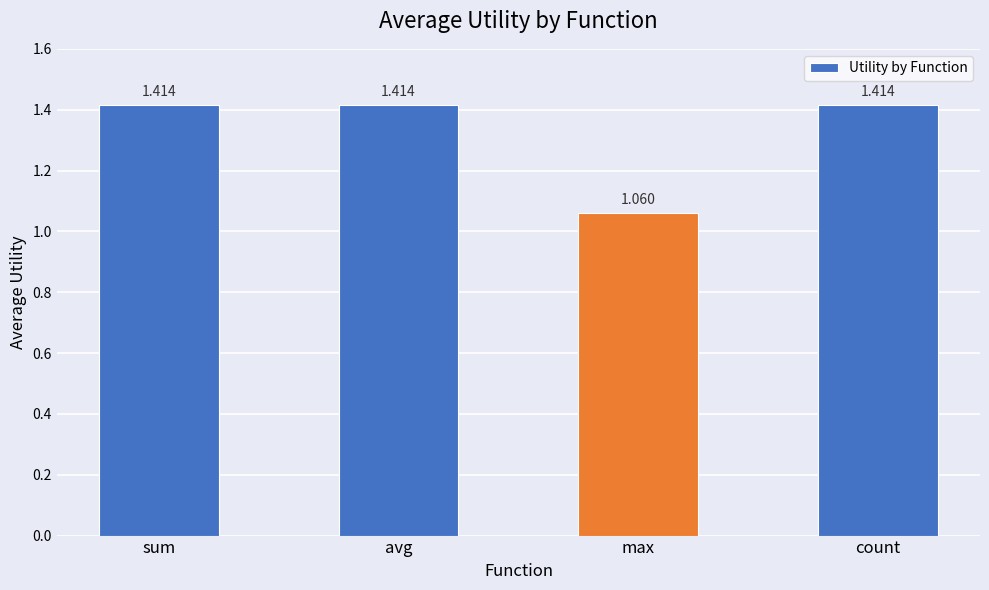

What position from the left is sum?

1